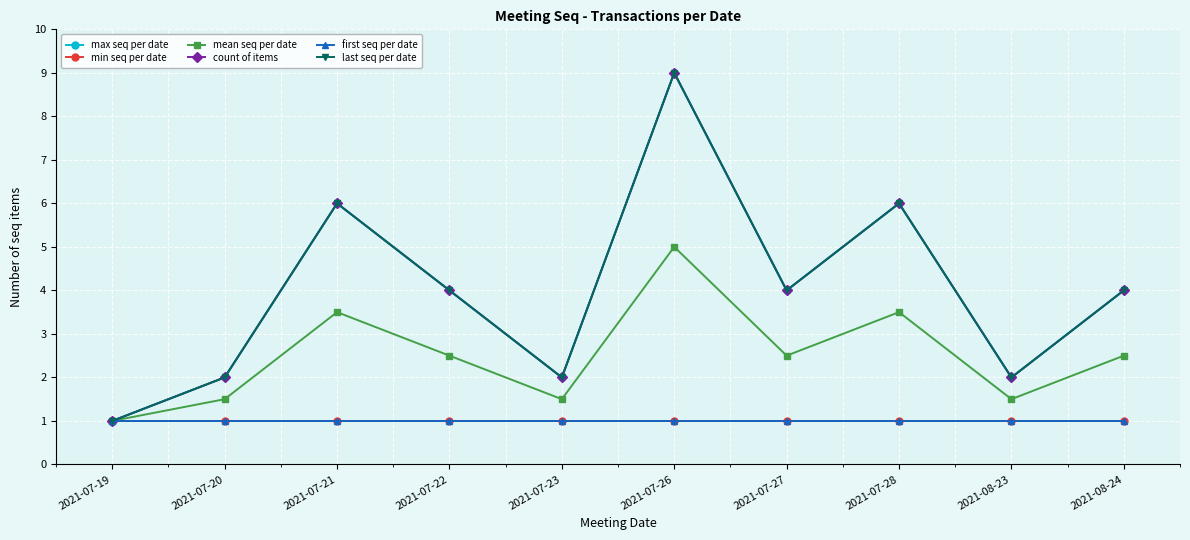

Does the chart have visible grid lines?

Yes